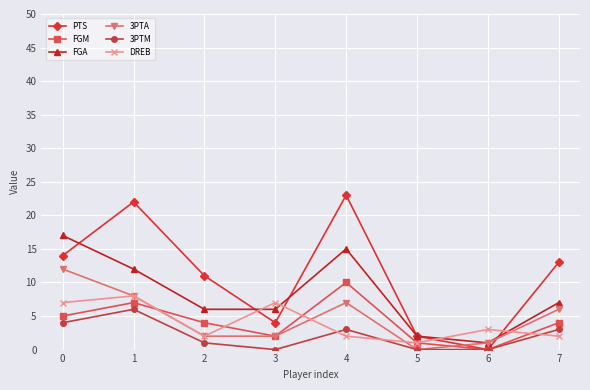

Which series has the largest total across all categories?

PTS